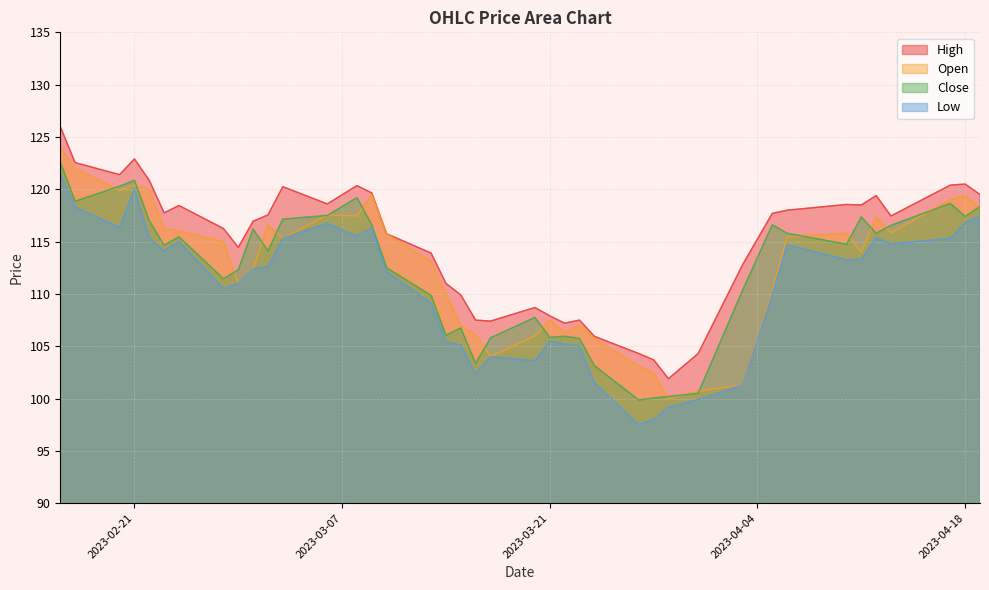

True or false: Open and Low intersect in this chart.

False